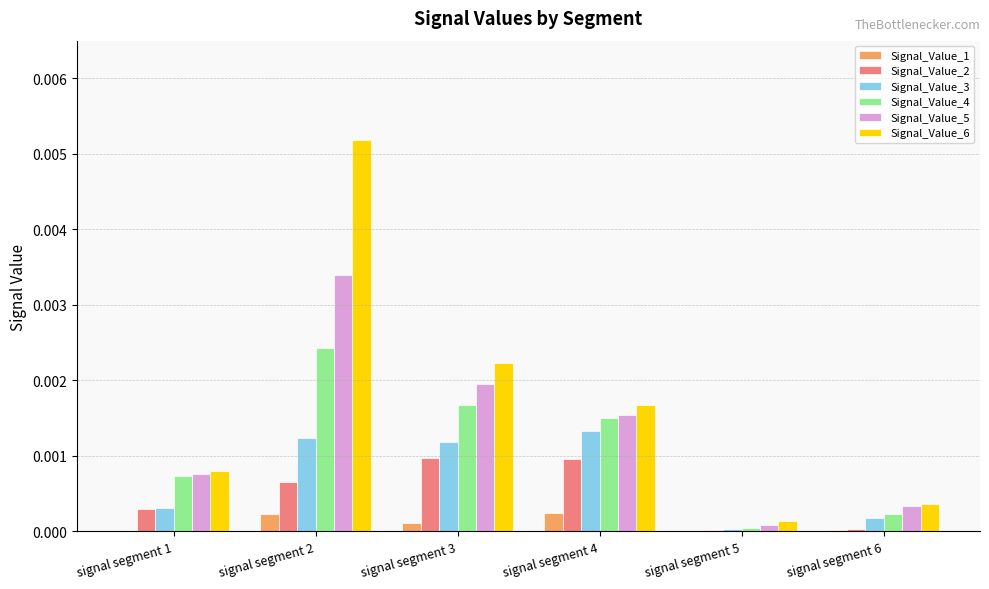

The value of Signal_Value_1 at signal segment 5 is 0.0. True or false?

True